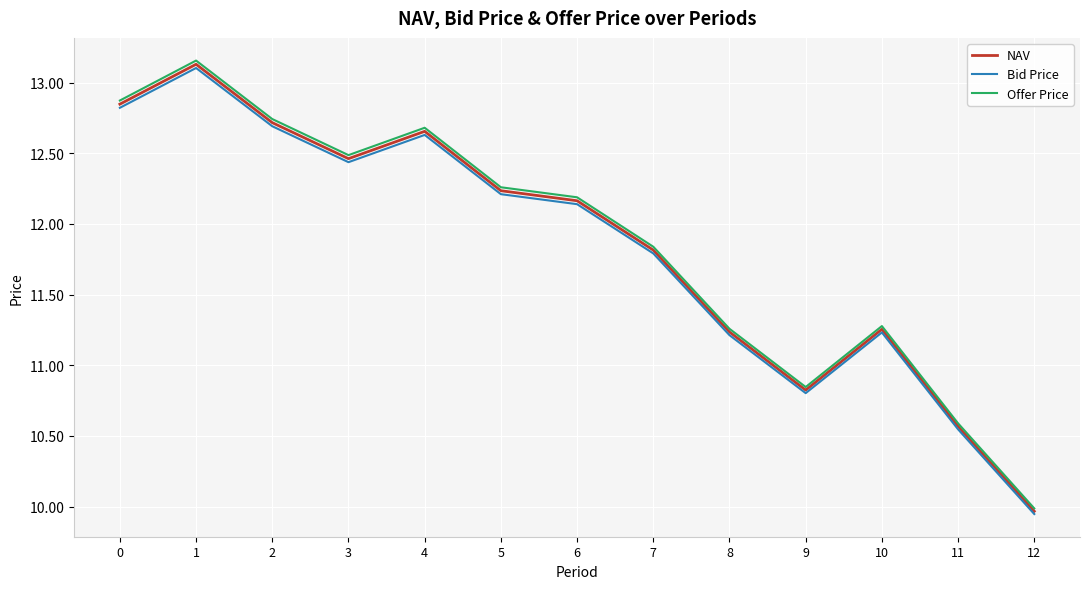

True or false: Offer Price has more than 2 points higher than both neighbors.

True